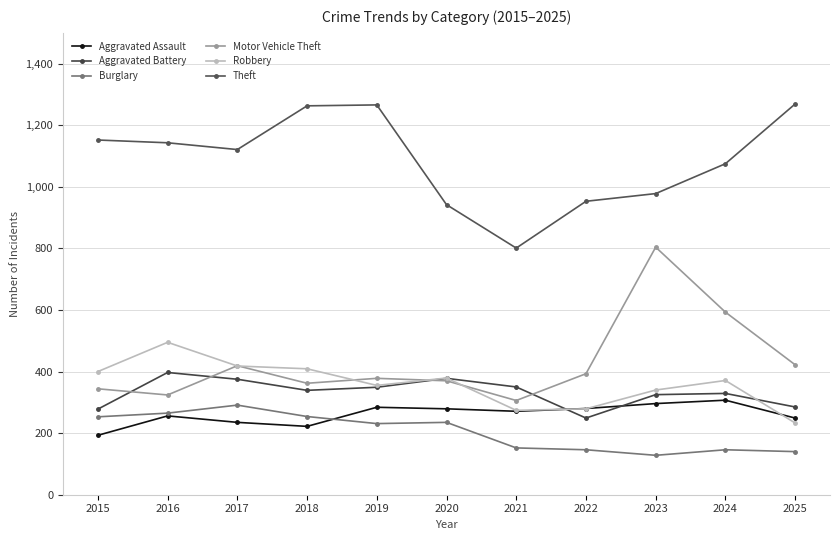

At how many categories does at least one series exceed 490?

11